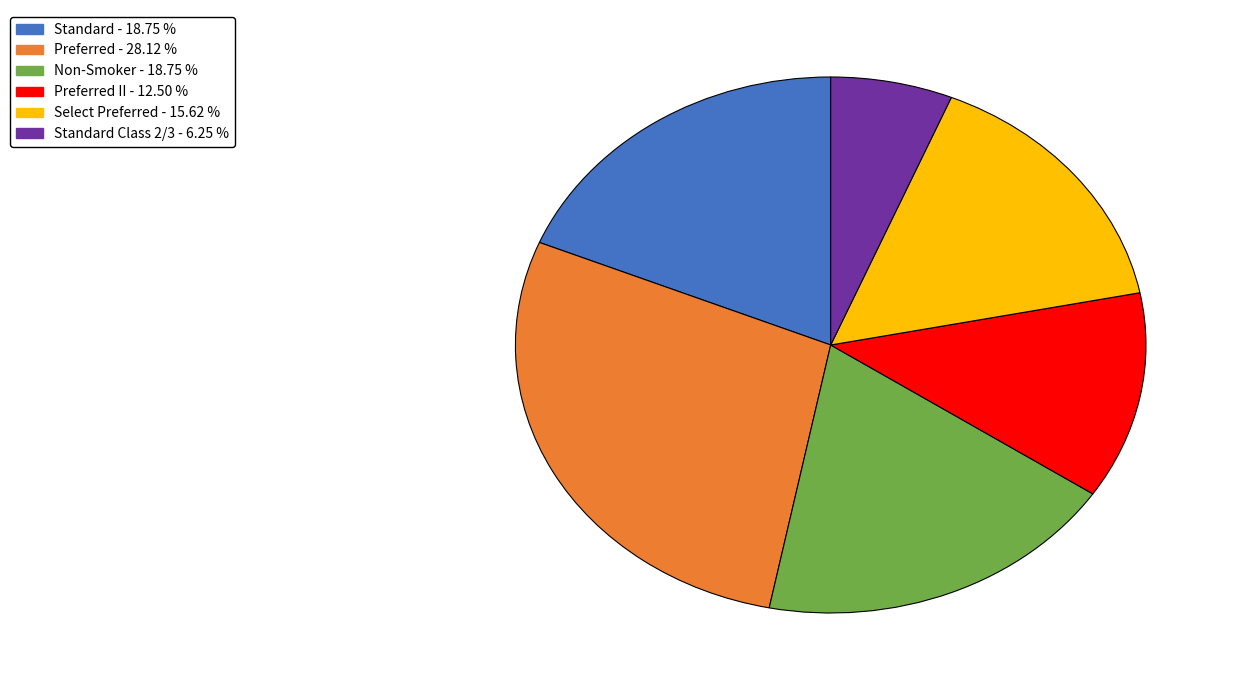

Is there a majority slice in this chart?

No